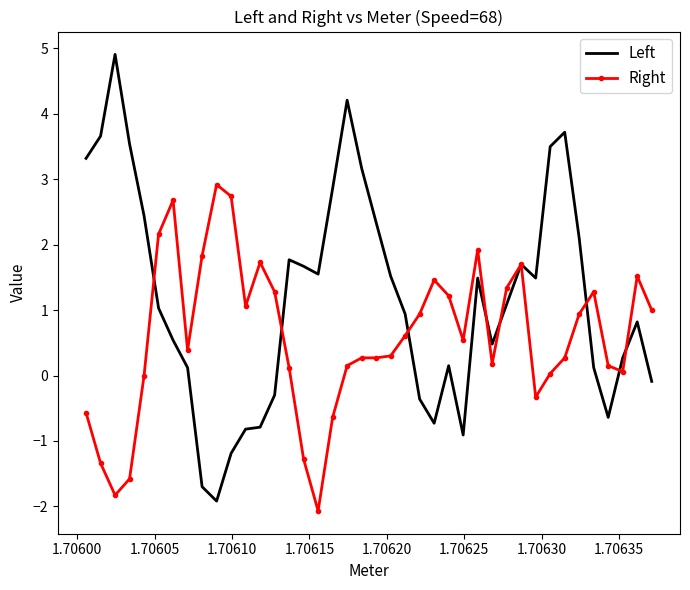

What are all the series names shown in the legend?

Left, Right